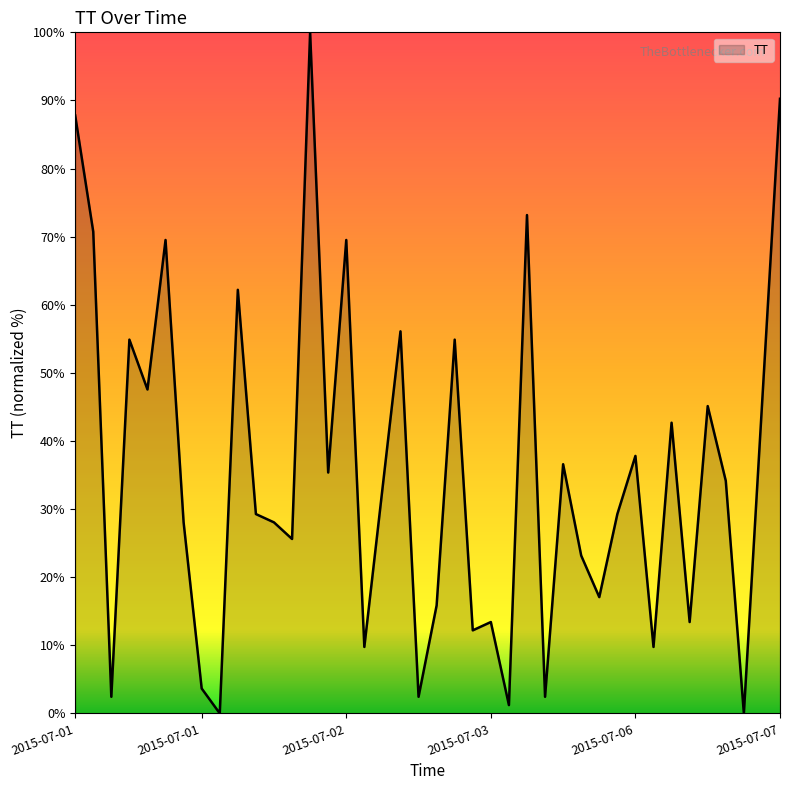

What is the maximum value shown in the chart?

100.0